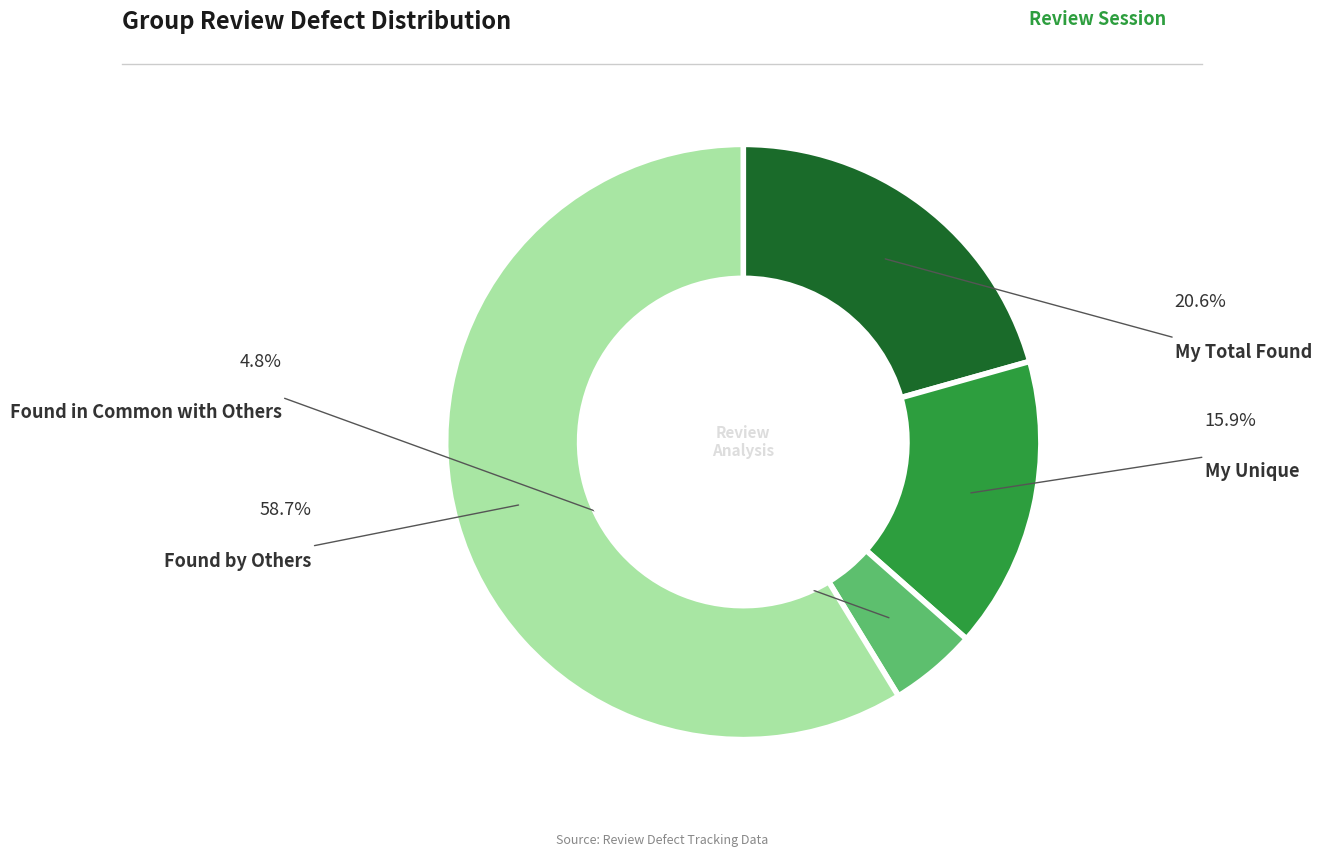

To the nearest percent, what is the difference between the Found by Others and My Unique slice percentages?

43%